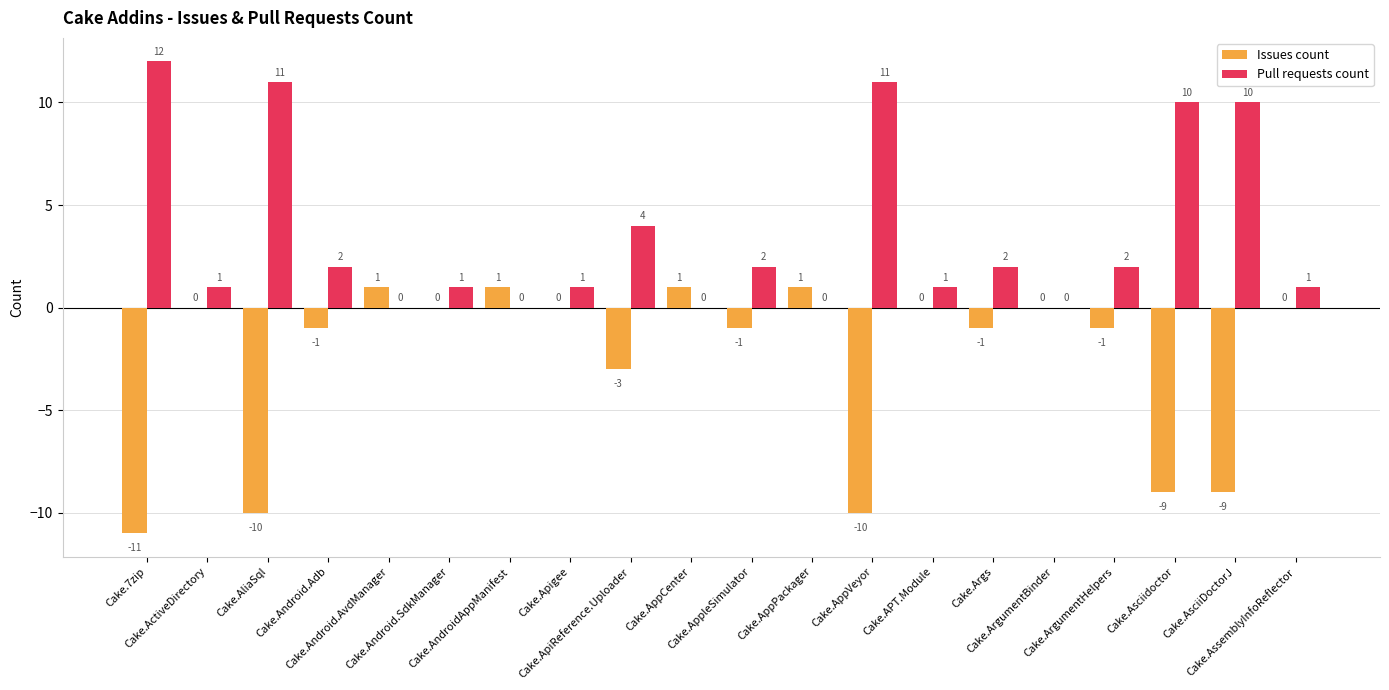

At which label does Pull requests count first exceed 2?

Cake.7zip